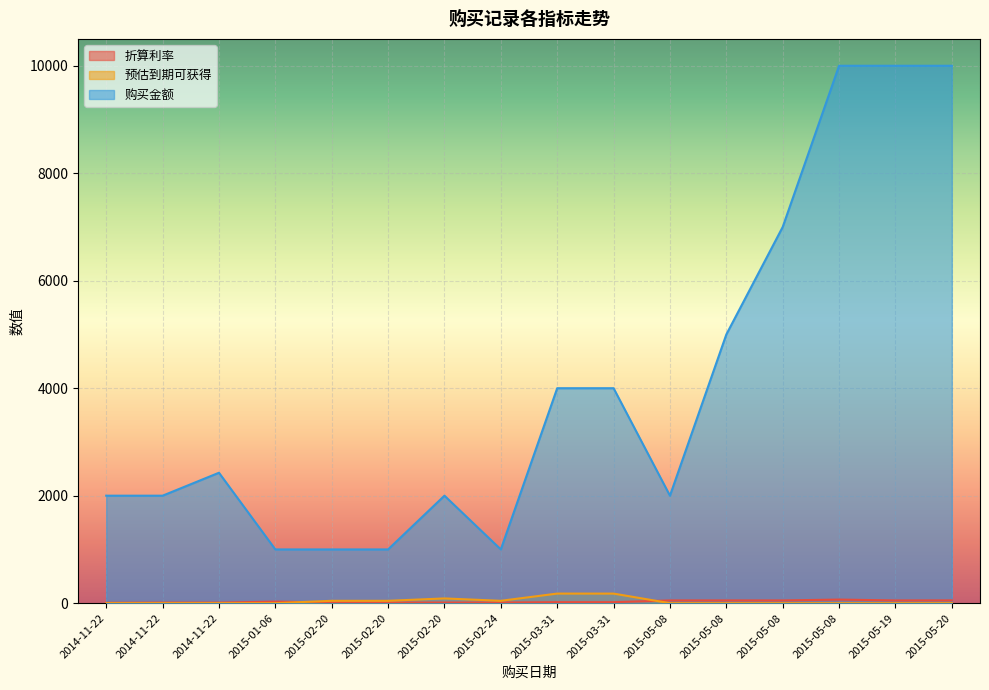

Rank the categories by 购买金额 value from lowest to highest.

2015-01-06, 2015-02-20, 2015-02-20, 2015-02-24, 2014-11-22, 2014-11-22, 2015-02-20, 2015-05-08, 2014-11-22, 2015-03-31, 2015-03-31, 2015-05-08, 2015-05-08, 2015-05-08, 2015-05-19, 2015-05-20